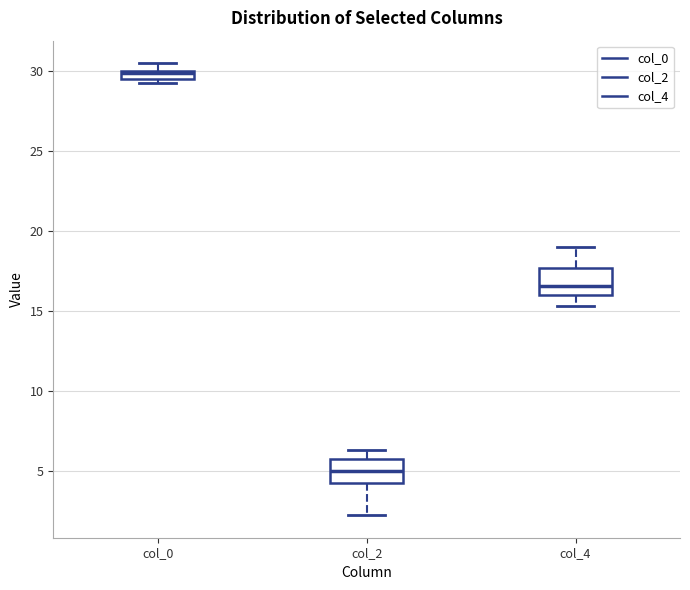

Which box's median line is the lowest?

col_2